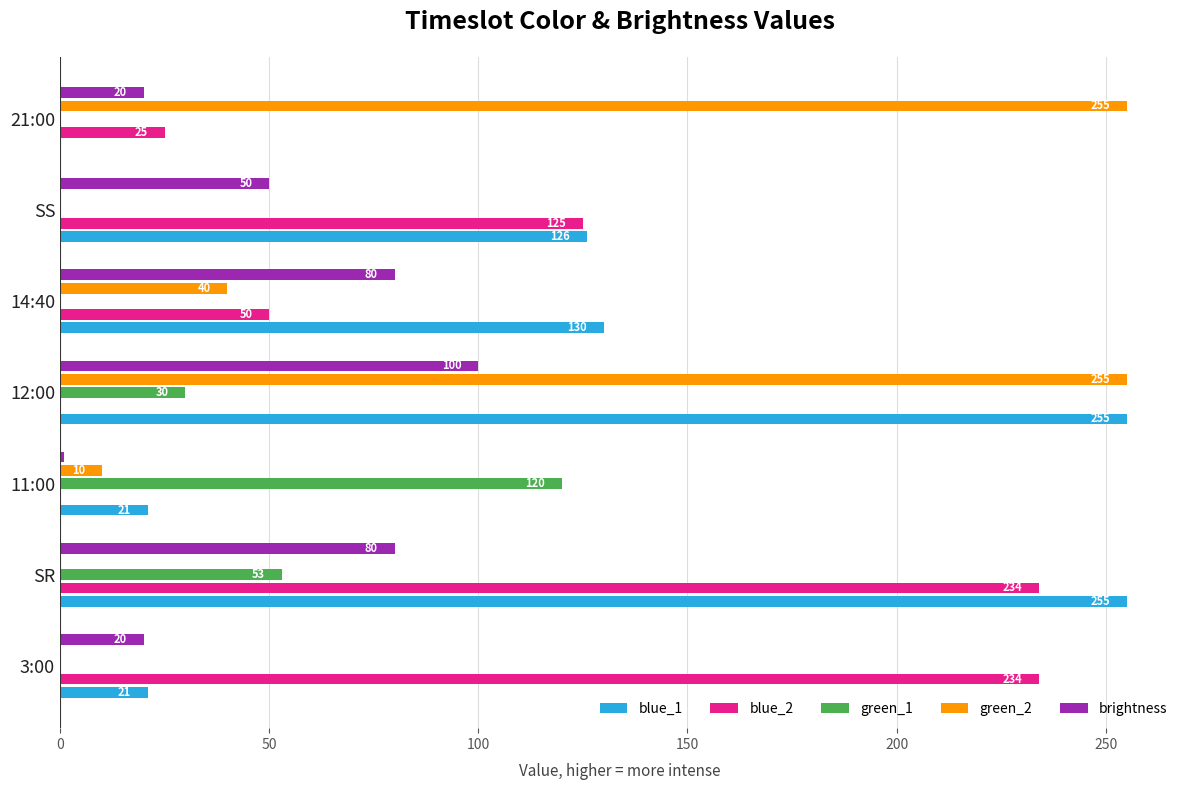

The green_2 series shows 0 at 3:00. True or false?

True